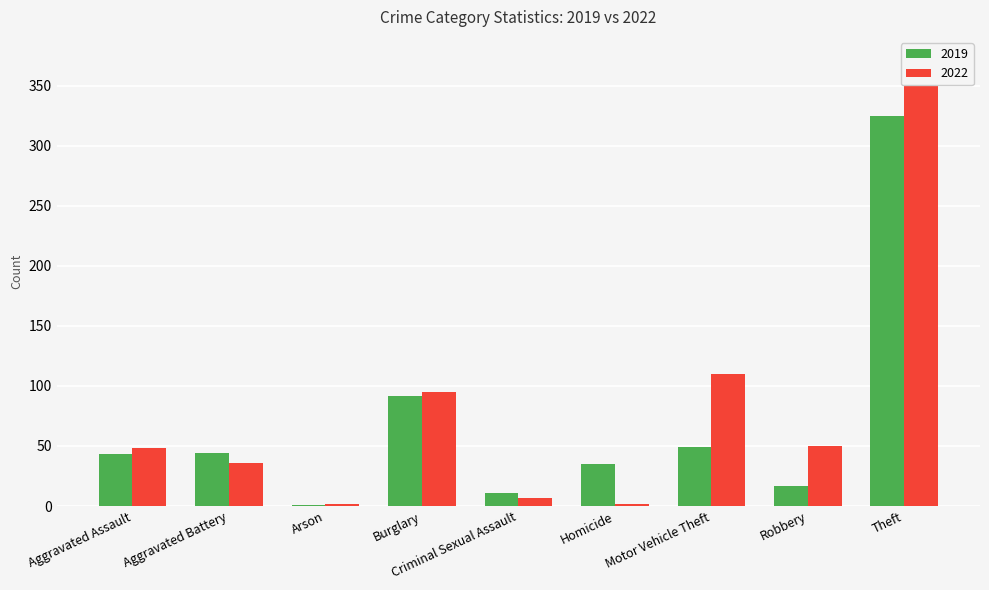

True or false: 2019 has a value of 1 at Arson.

True